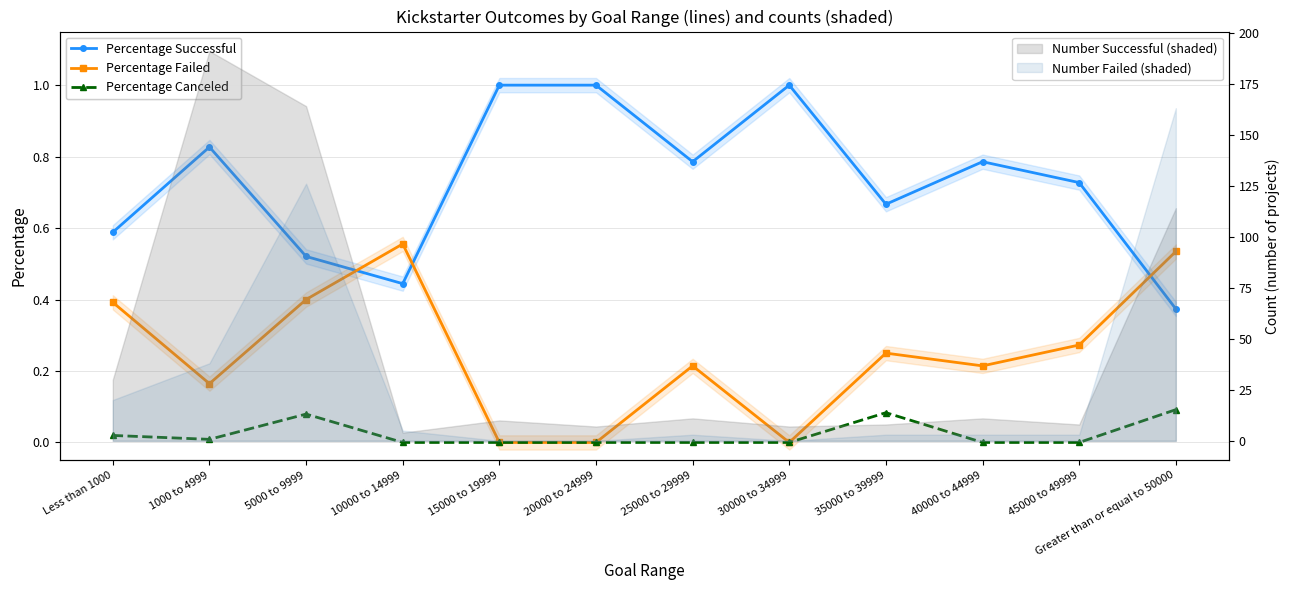

At 45000 to 49999, list the series in order from largest to smallest.

Percentage Successful, Percentage Failed, Percentage Canceled